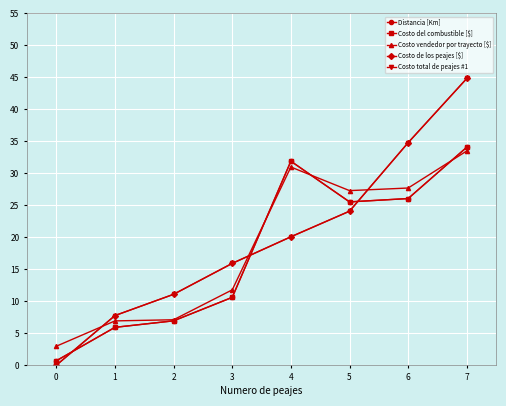

Where does the Costo del combustible [$] series first go above 25?

4